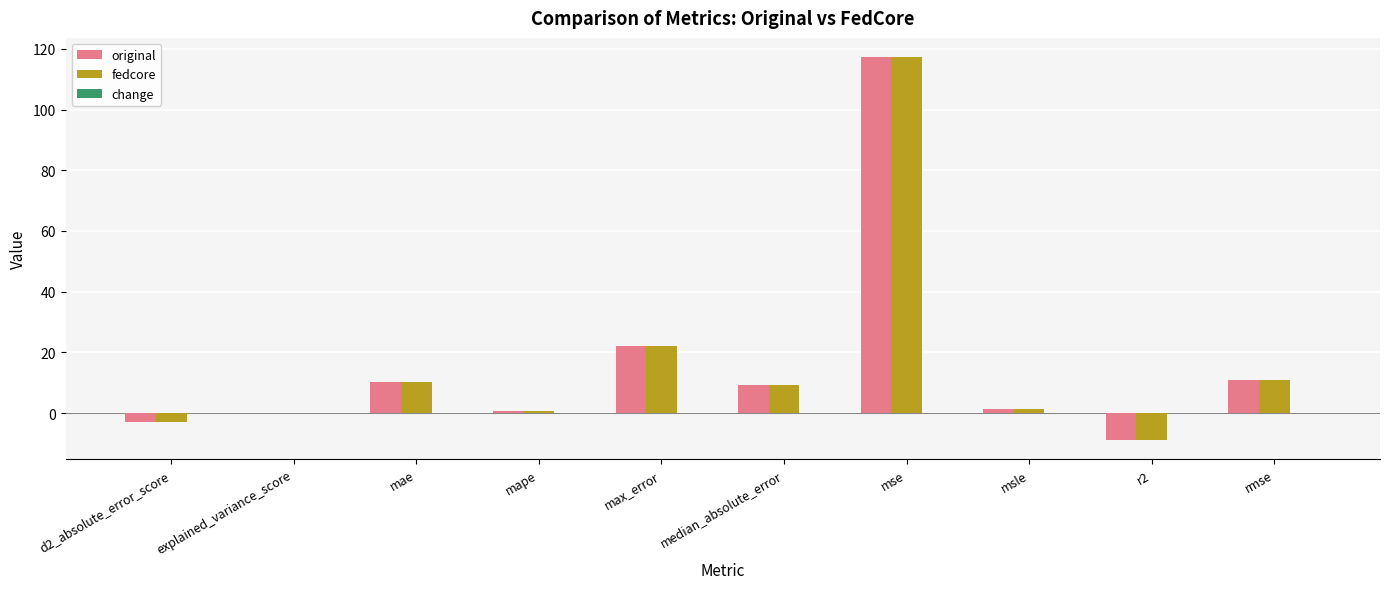

At which category is the sum across all series the highest?

mse